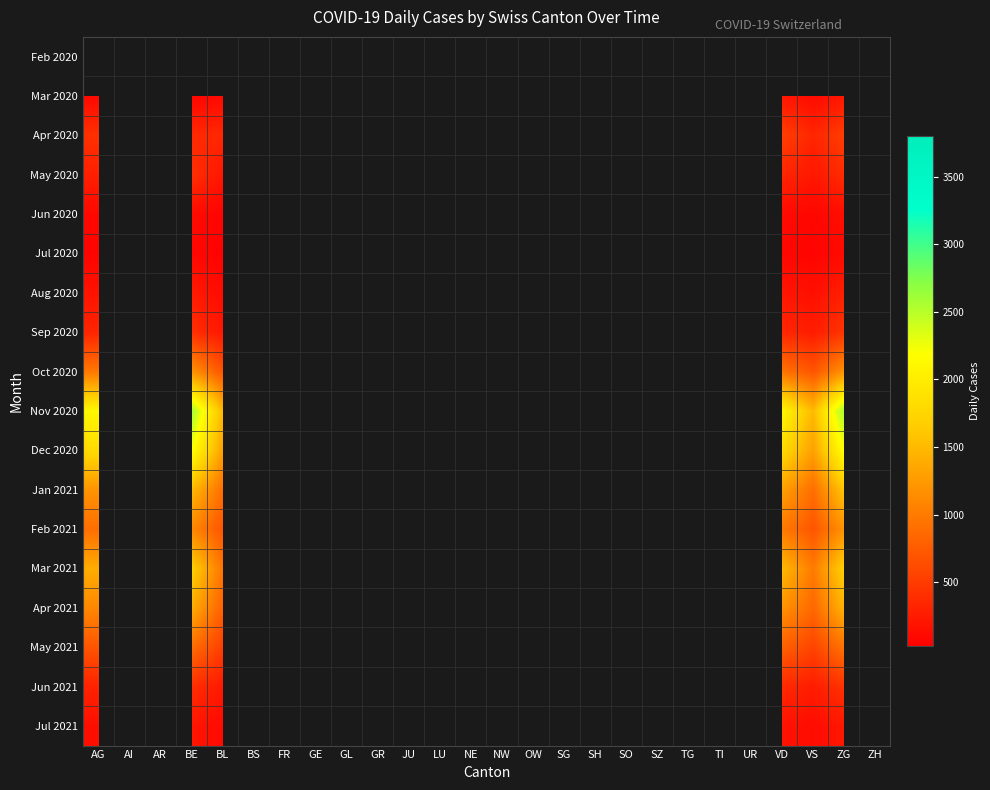

How many data points does each series have?

26